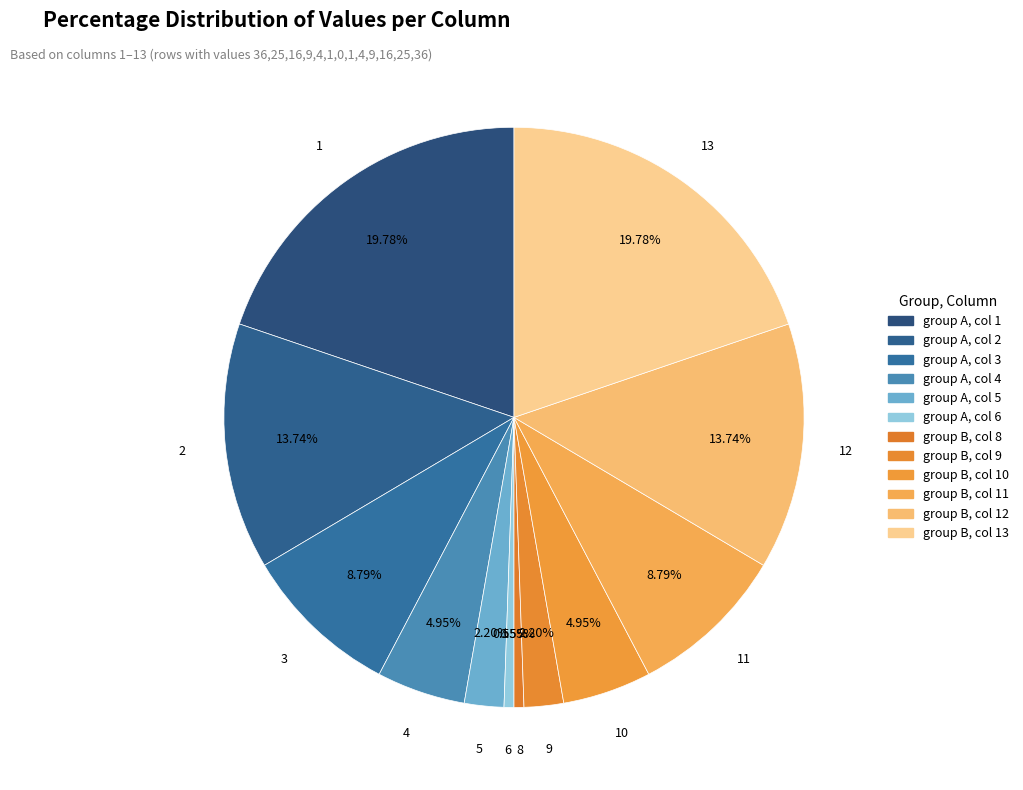

How many segments does this pie chart have?

12